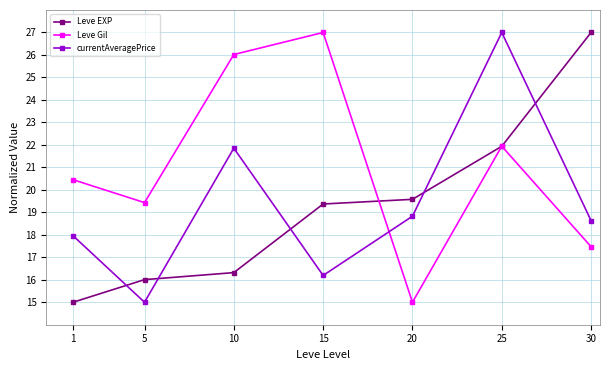

What is the approximate value of Leve EXP at 1?

15.0